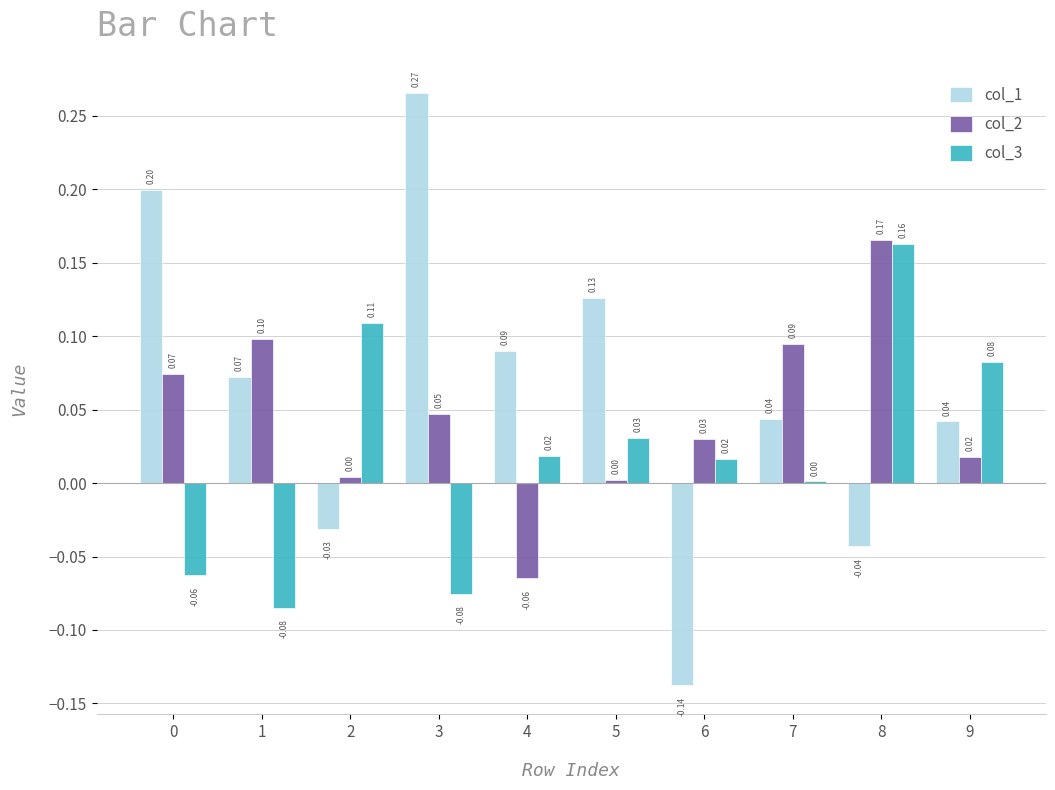

Which series changed the most between 0 and 5?

col_3